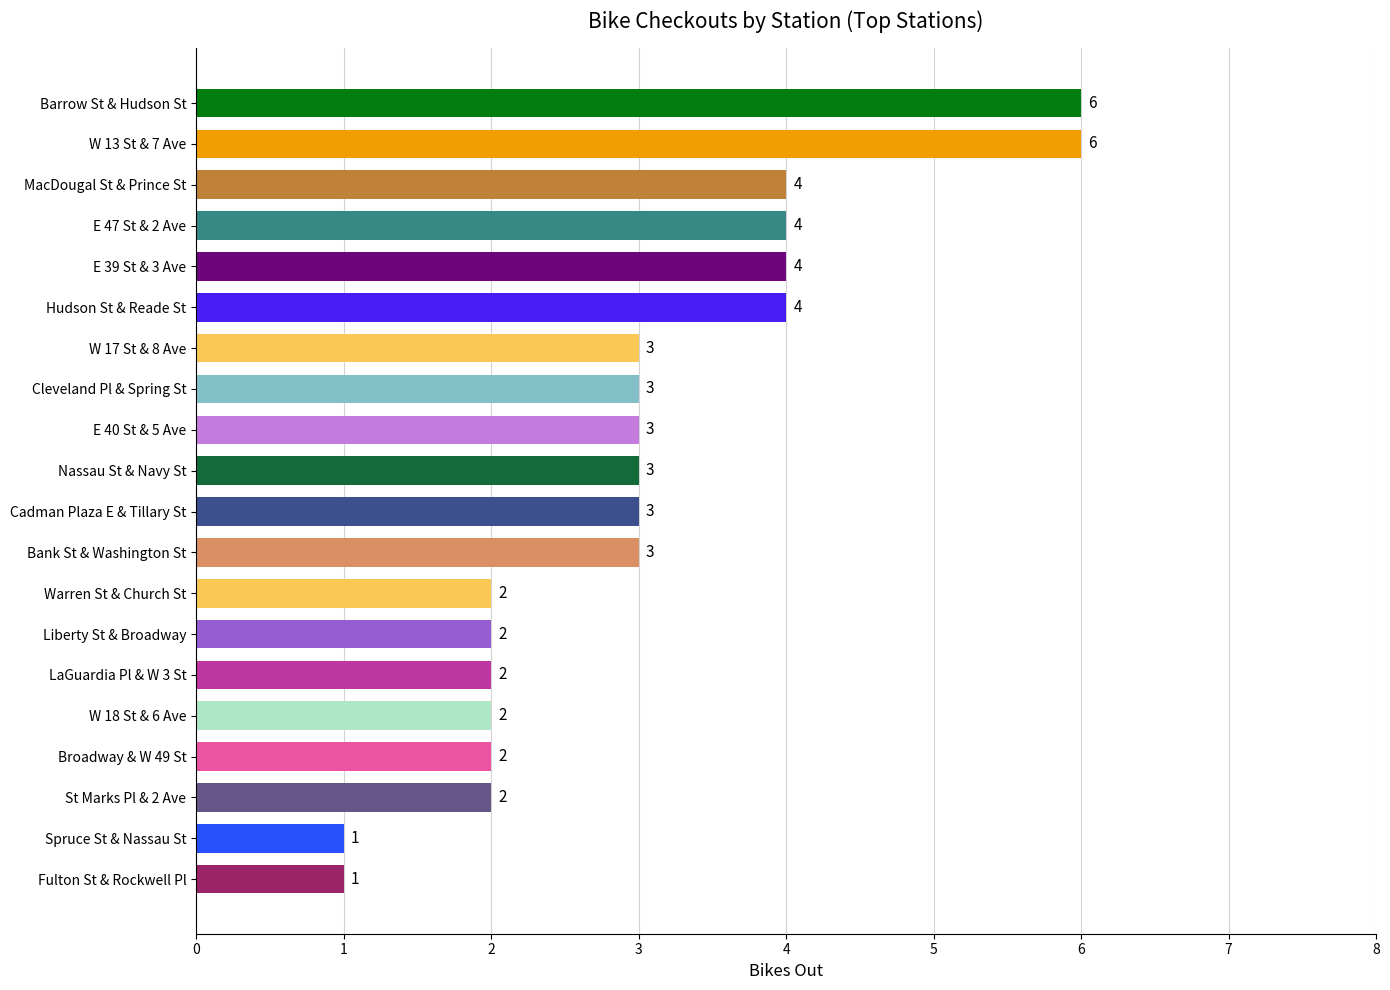

What is the difference between the maximum and second lowest values?

5